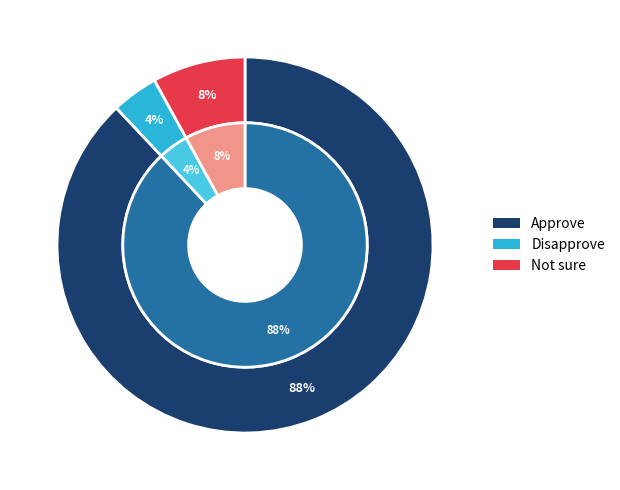

Which category has the smallest portion of the pie?

Disapprove